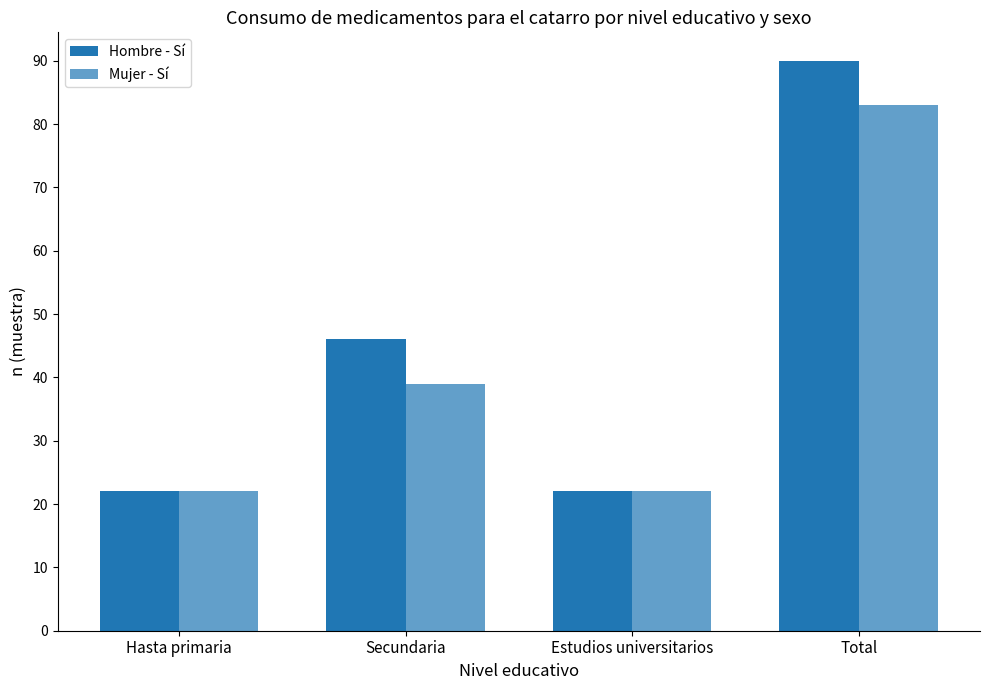

Does the chart contain any negative values?

No